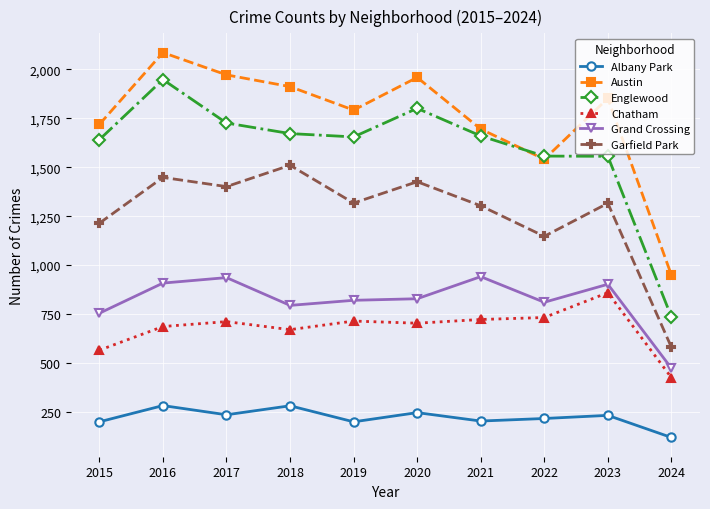

True or false: Chatham and Garfield Park intersect in this chart.

False